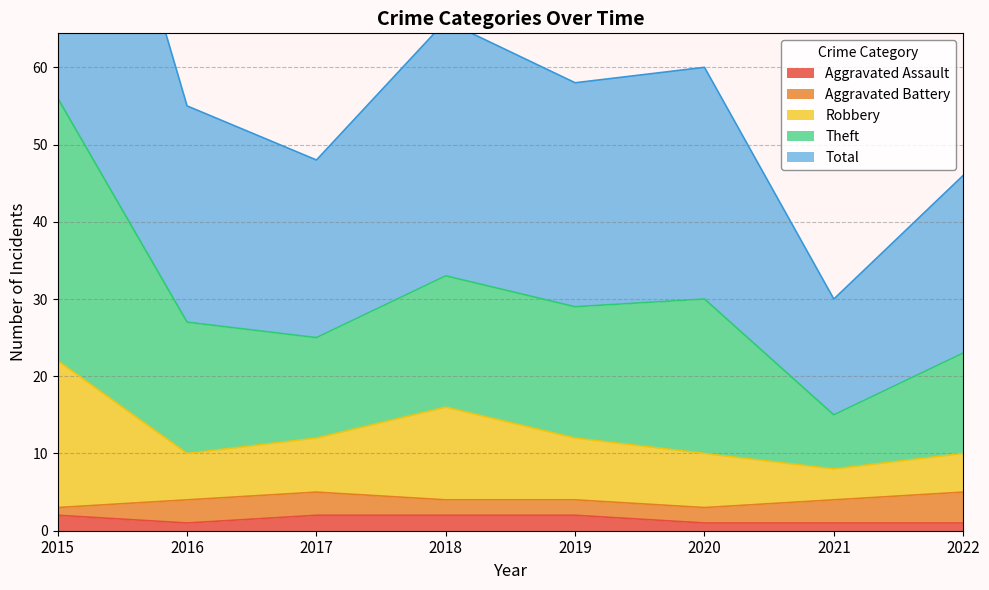

True or false: Aggravated Assault and Theft intersect in this chart.

False